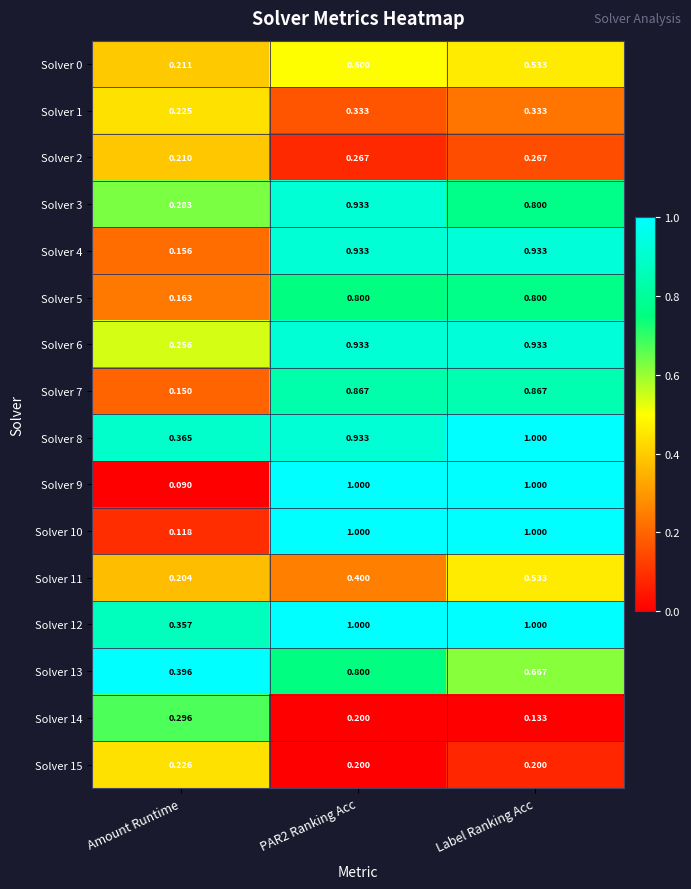

At which label is Solver 8 closest to 0?

Amount Runtime